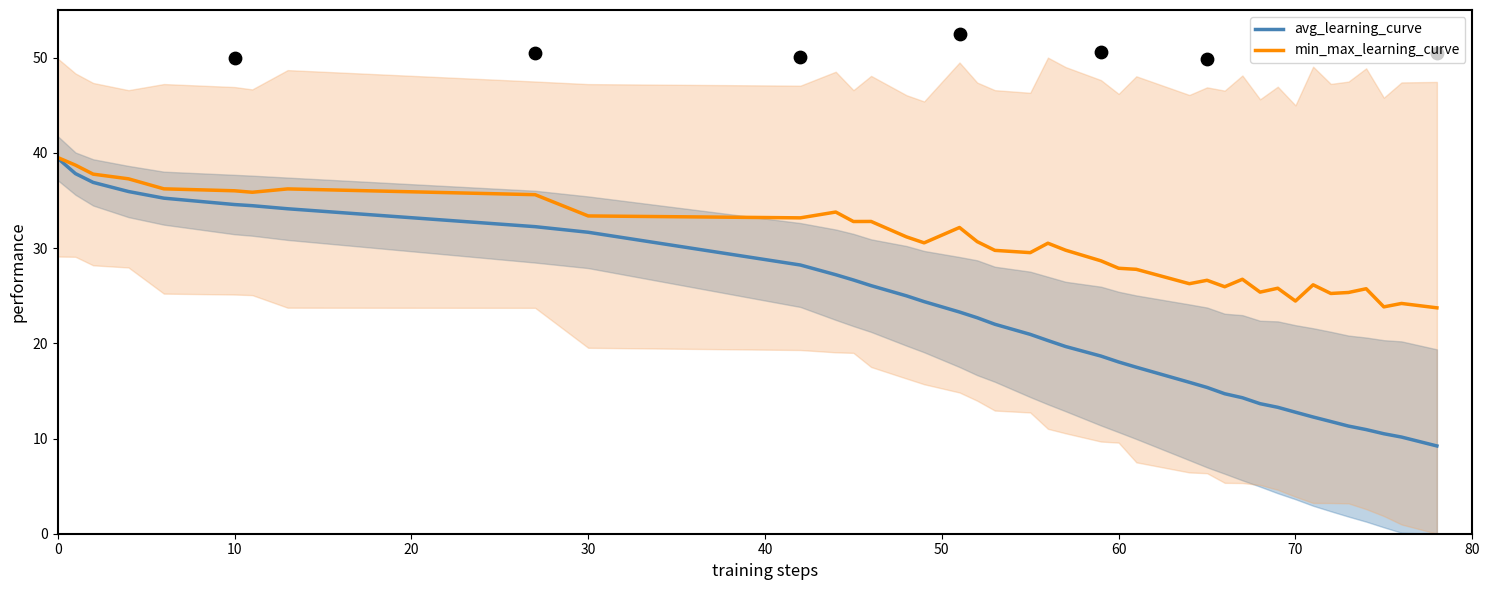

Is it true that avg_learning_curve equals 64.7 at 0?

False